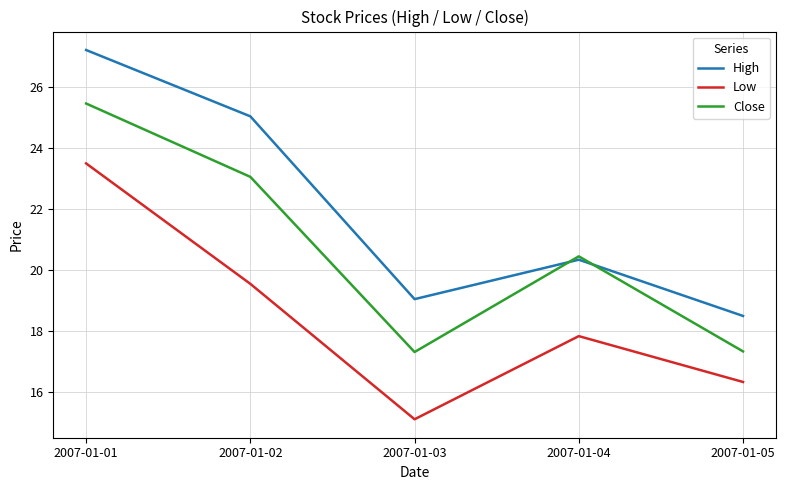

In Low, how many points are lower than both neighbors (excluding endpoints)?

1